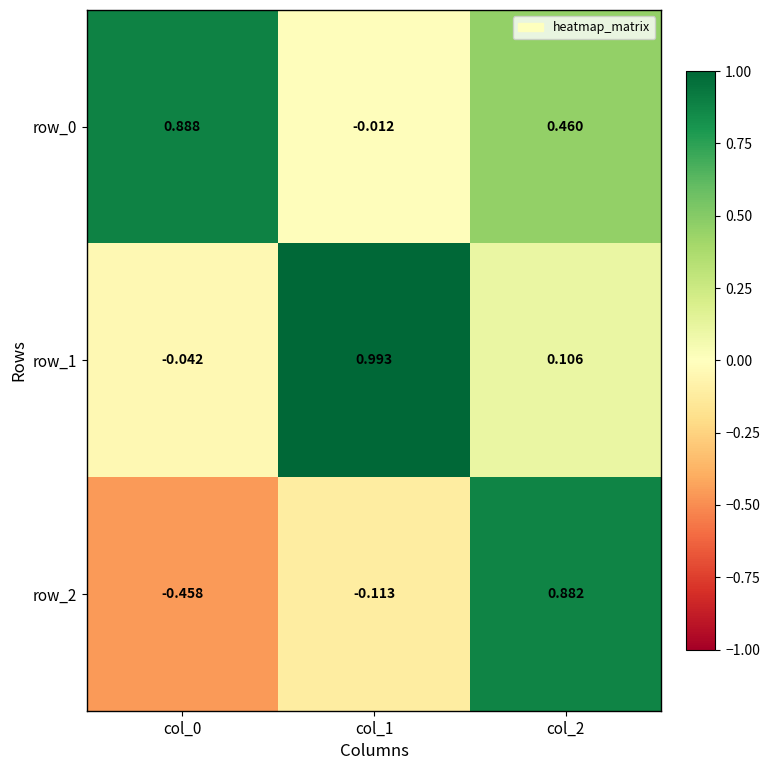

At how many categories does at least one series exceed 0?

3